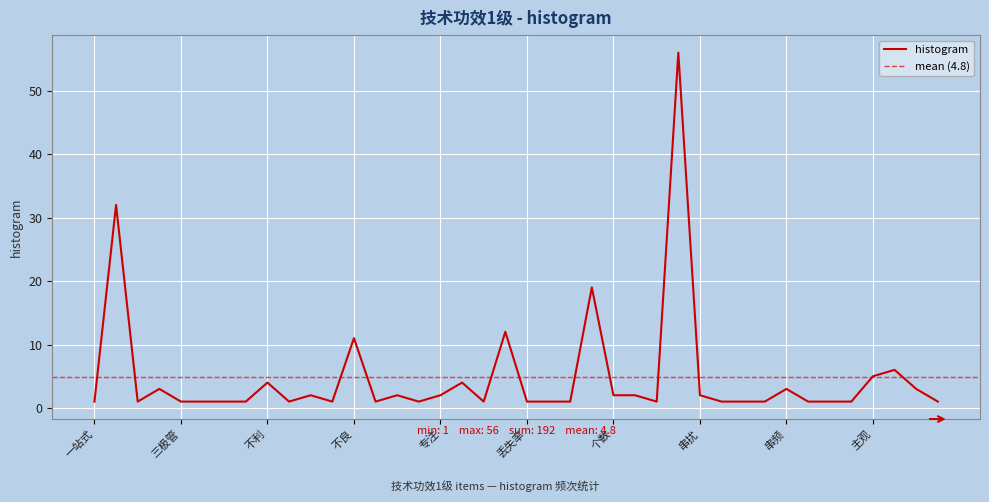

Rank the categories by value from highest to lowest.

丰富, 一致性, 个性化, 丢失, 不良, 主观性, 主观, 不利, 业务, 三元组, 串频, 主观臆断, 不好, 专业性, 专注, 个数, 中断, 串扰, 一站式, 一般性, 三极管, 不会, 不佳, 不便, 不匹配, 不方便, 不适感, 专属性, 丢包, 丢失率, 两用, 两种, 中枢, 串扰率, 串连, 串音, 主体, 主动, 主板, 主诉